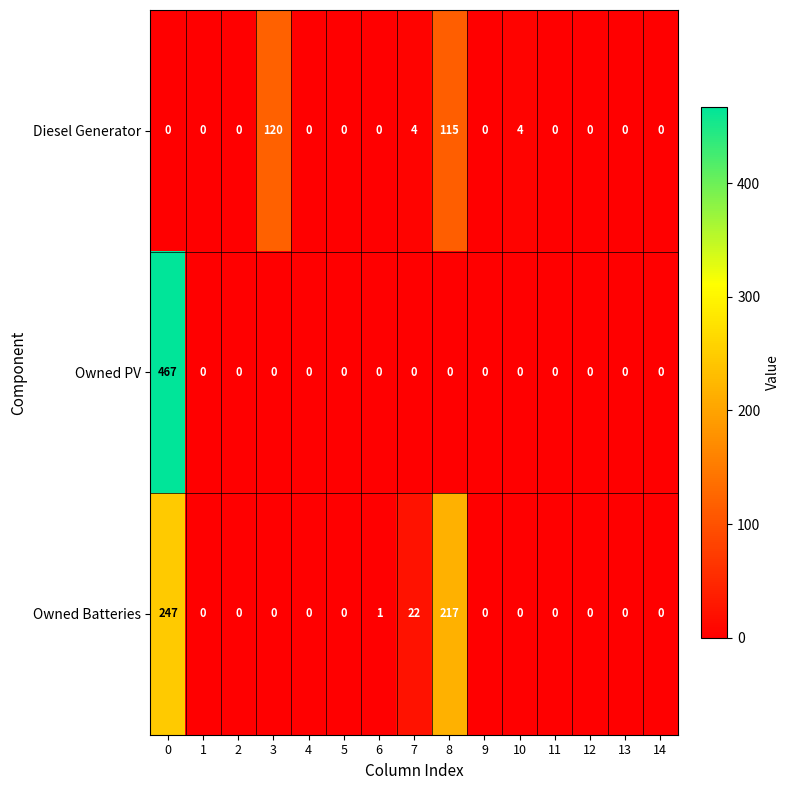

True or false: Owned PV has a value of 0 at 2.

True